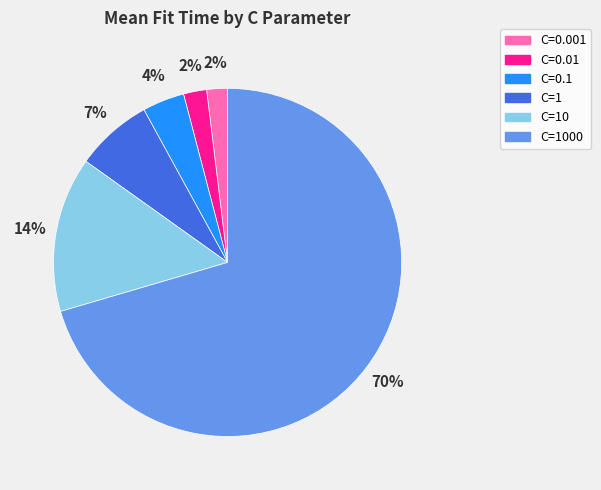

Is there any slice that represents more than half of the pie?

Yes